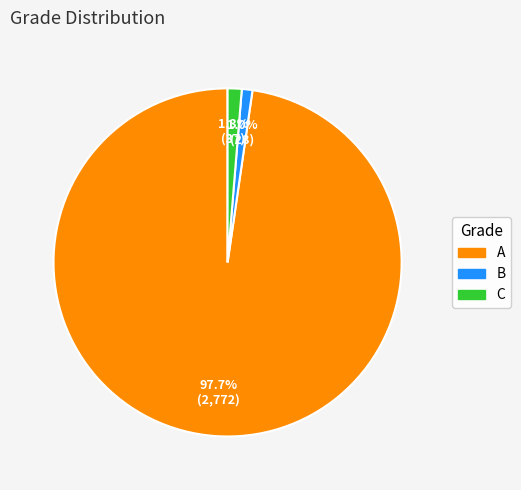

Which slice is the largest?

A